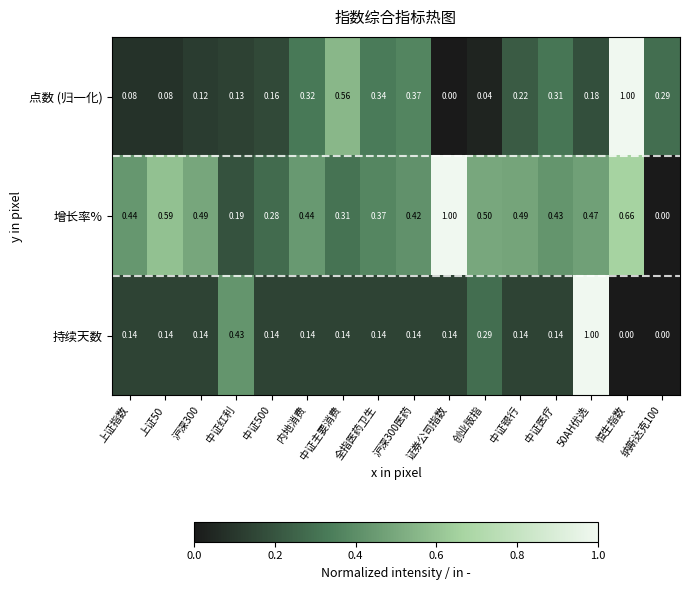

Which series changed the most between 内地消费 and 纳斯达克100?

增长率%